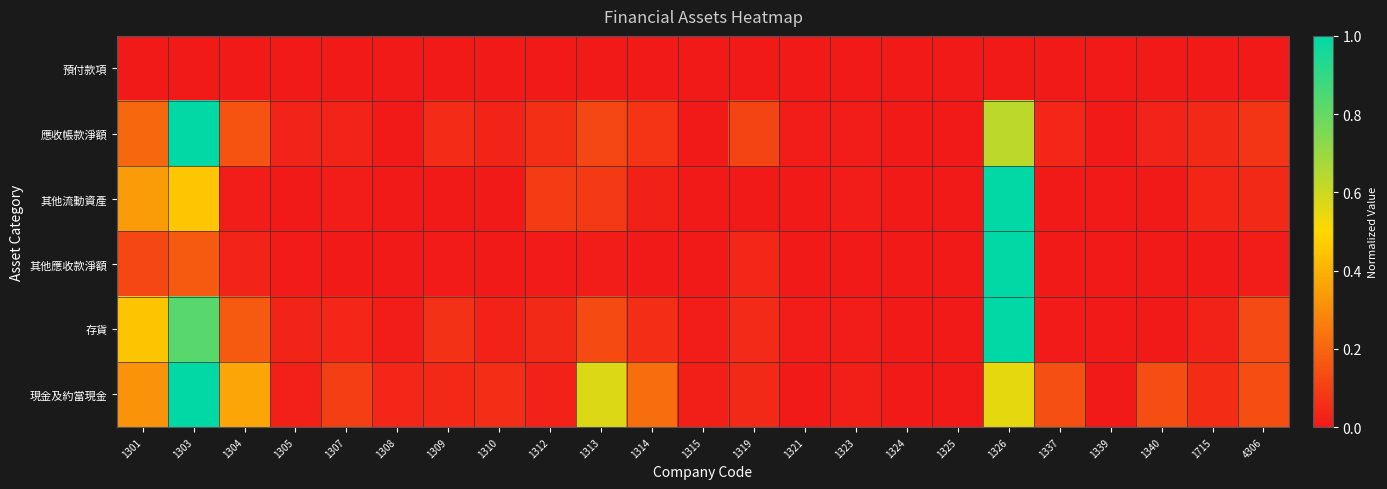

Between 1310 and 1319, which is larger?

1310